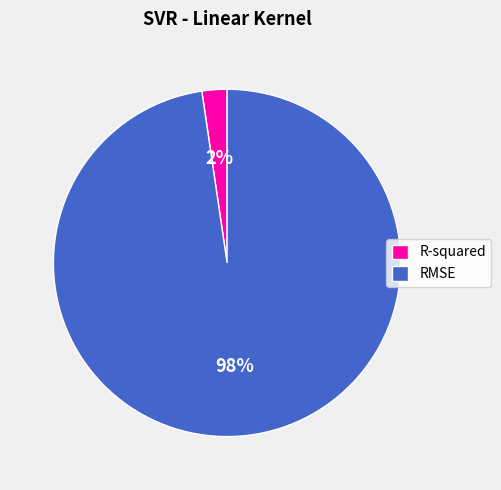

Count the number of slices in the pie.

2